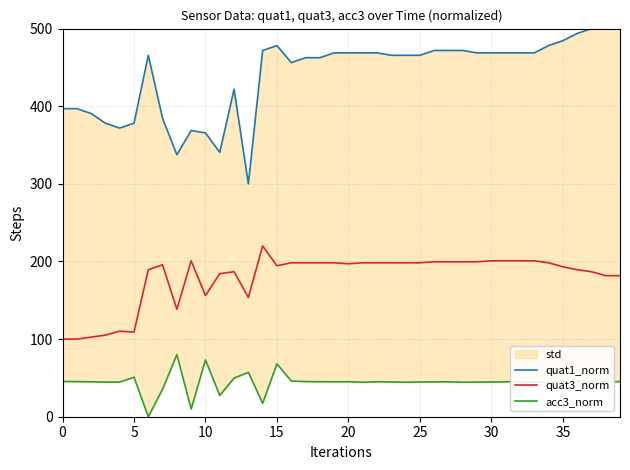

Where does the quat1_norm series first go above 468?

14